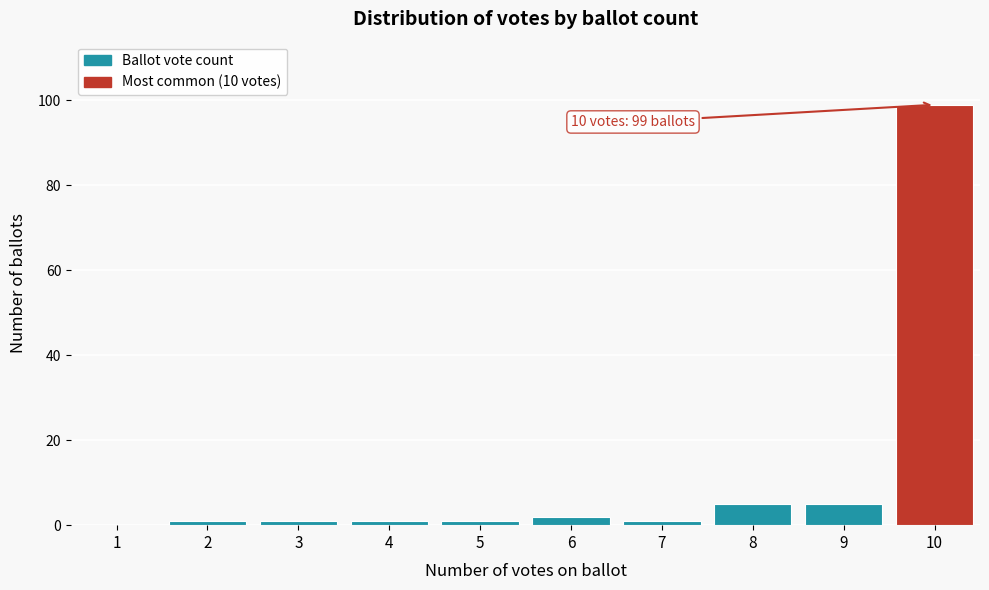

Reading right to left, list all the values displayed in this chart.

10=99	9=5	8=5	7=1	6=2	5=1	4=1	3=1	2=1	1=0